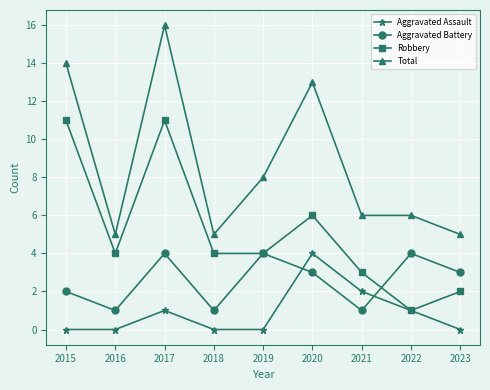

What is the difference between the highest and lowest values at 2023?

5